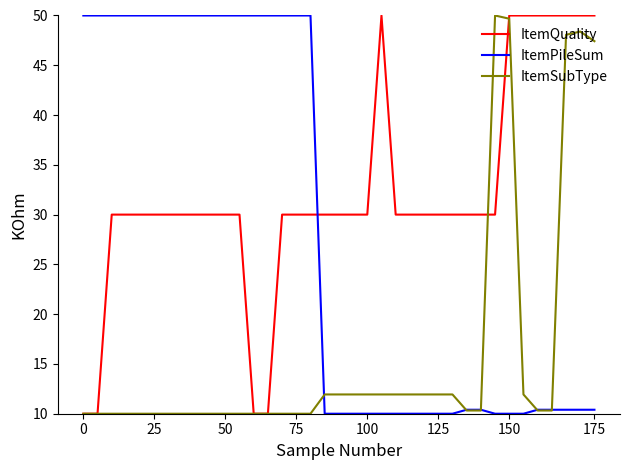

What is the smallest value displayed?

10.0